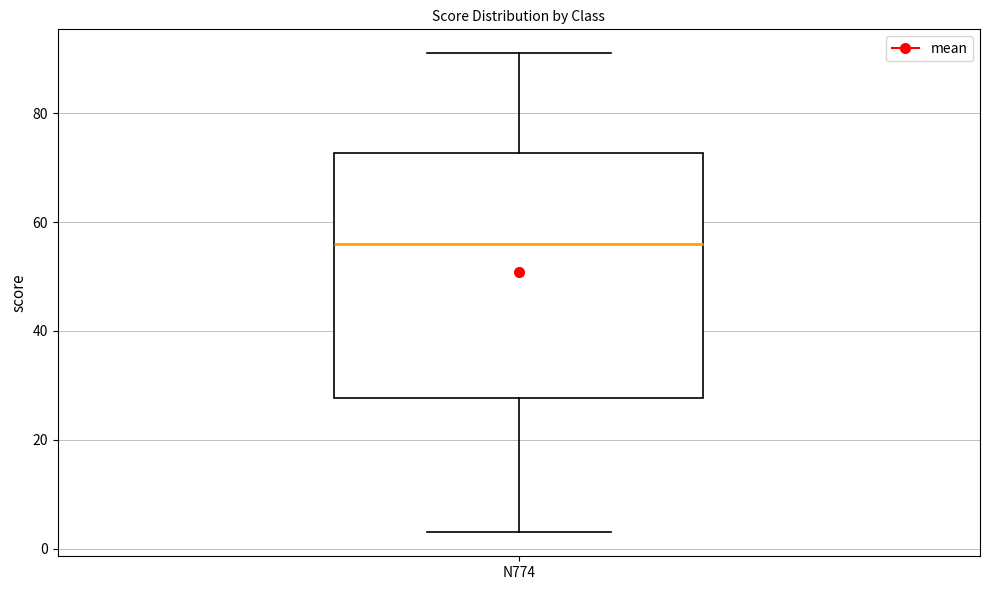

Where does the median line of the box for N774 sit on the y-axis? The values are not printed on the chart, so give them approximately, as read against the axis.

56